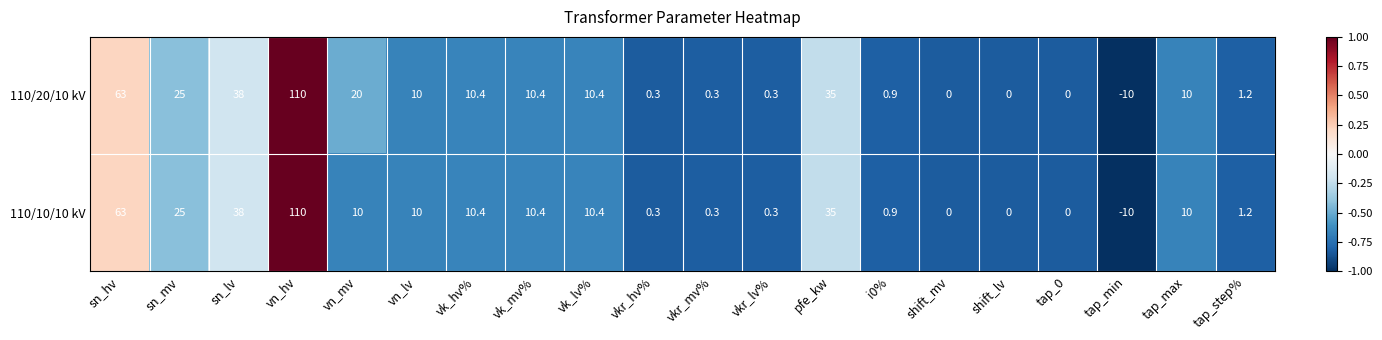

How many series are shown in this chart?

2